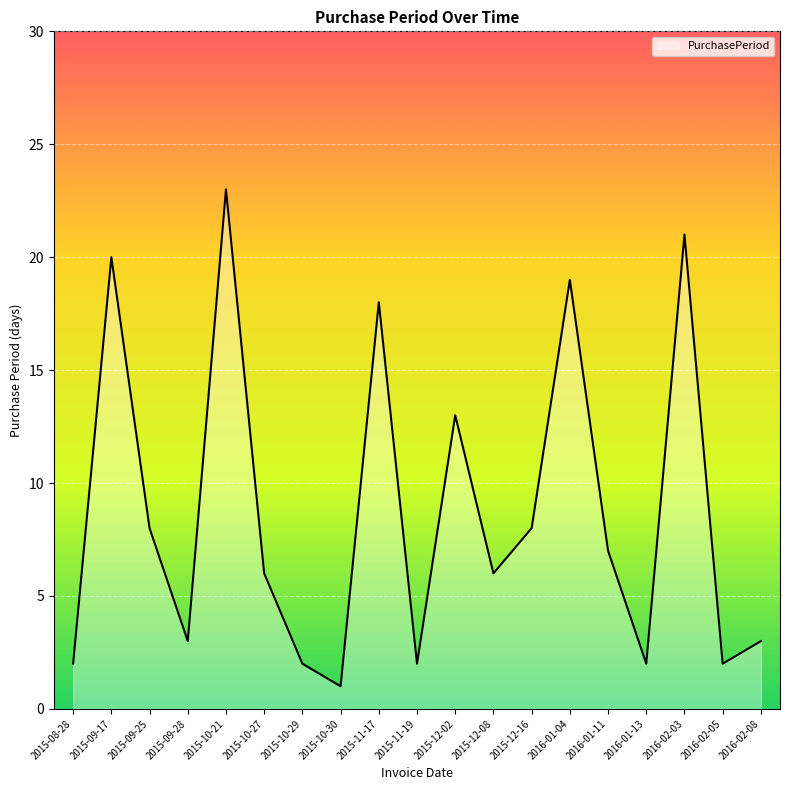

Reading left to right, transcribe all the data shown in this chart.

2015-08-28=2	2015-09-17=20	2015-09-25=8	2015-09-28=3	2015-10-21=23	2015-10-27=6	2015-10-29=2	2015-10-30=1	2015-11-17=18	2015-11-19=2	2015-12-02=13	2015-12-08=6	2015-12-16=8	2016-01-04=19	2016-01-11=7	2016-01-13=2	2016-02-03=21	2016-02-05=2	2016-02-08=3